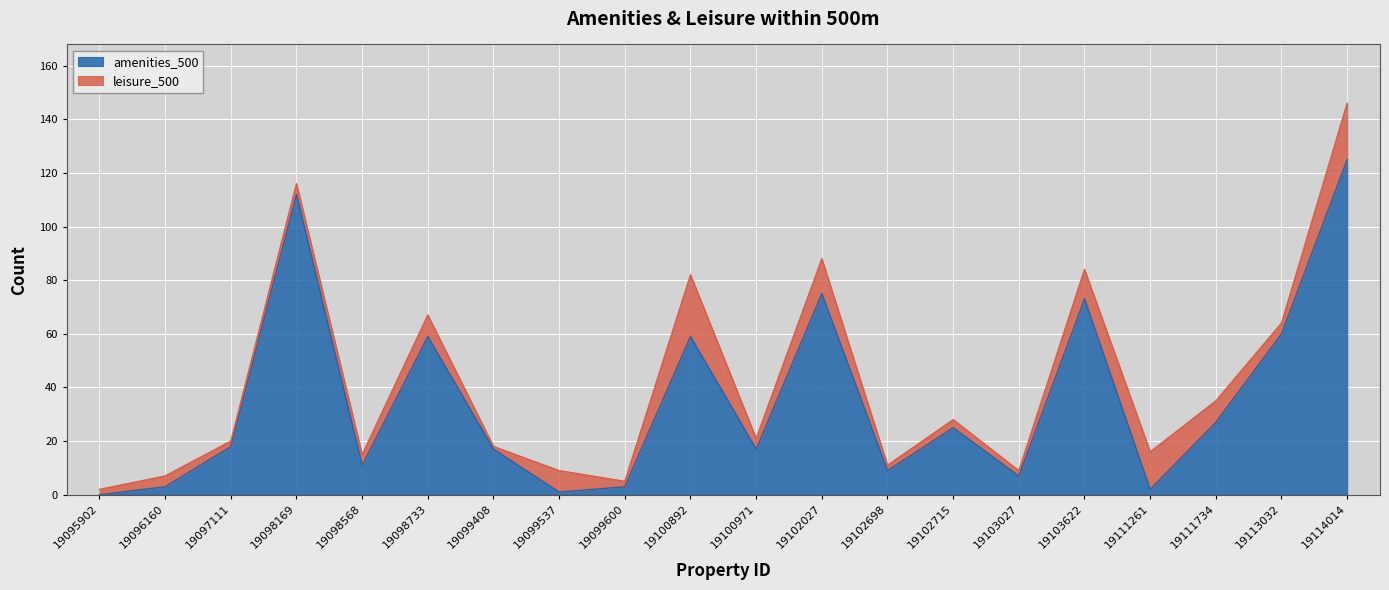

Where is the first local minimum?

19098568